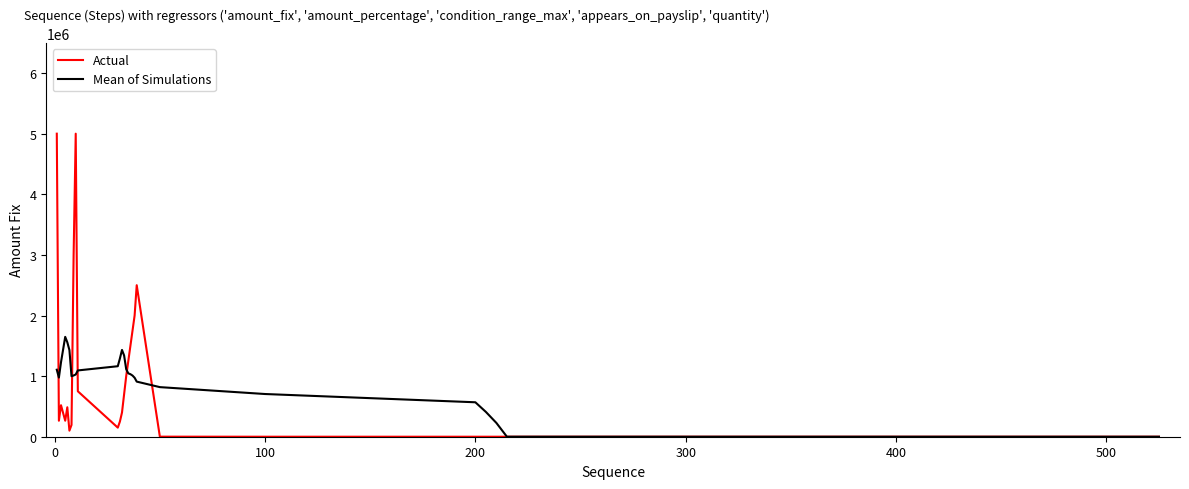

At how many categories does at least one series exceed 3189545?

2